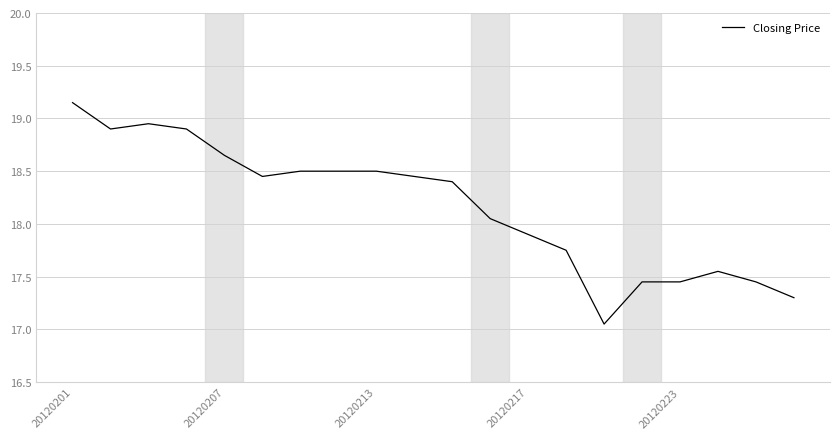

What is the sum of all values?

363.3